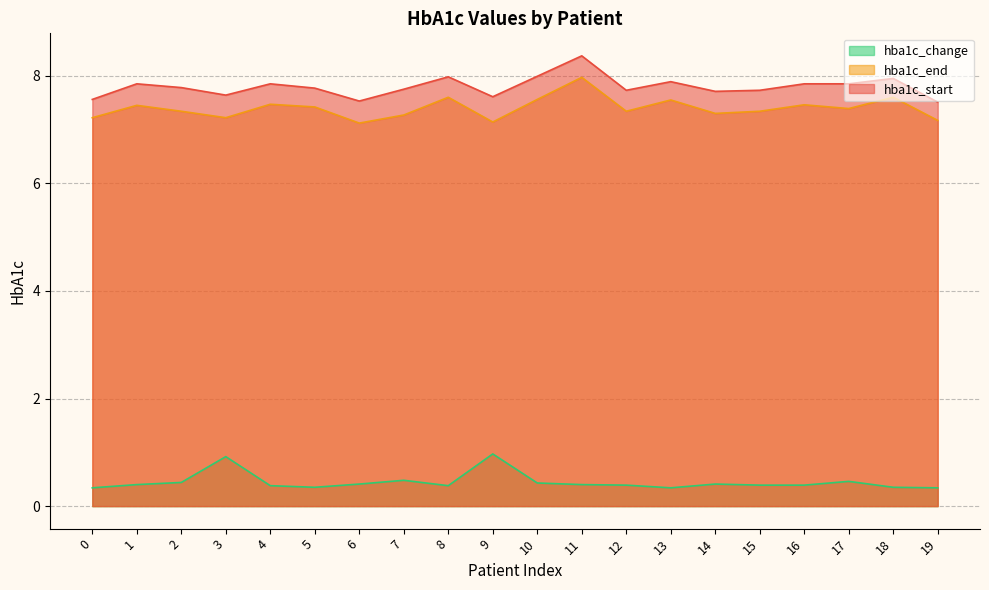

List the series in order of their peak value, highest first.

hba1c_start, hba1c_end, hba1c_change